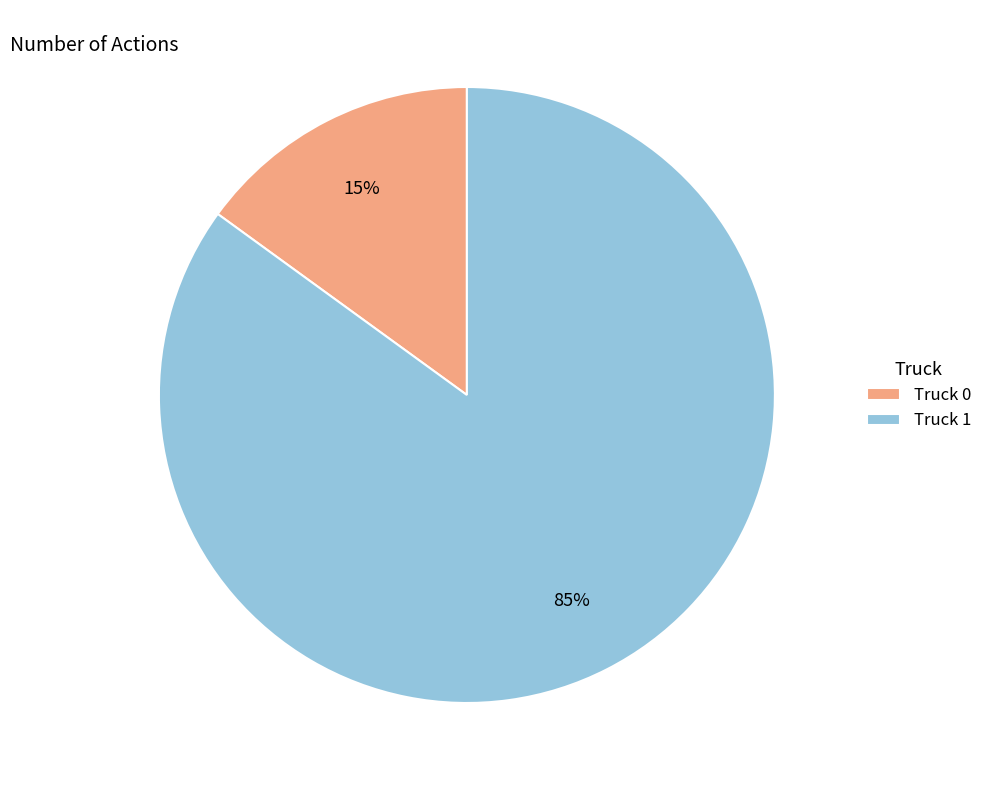

To the nearest percent, what percentage of the pie is Truck 0?

15%